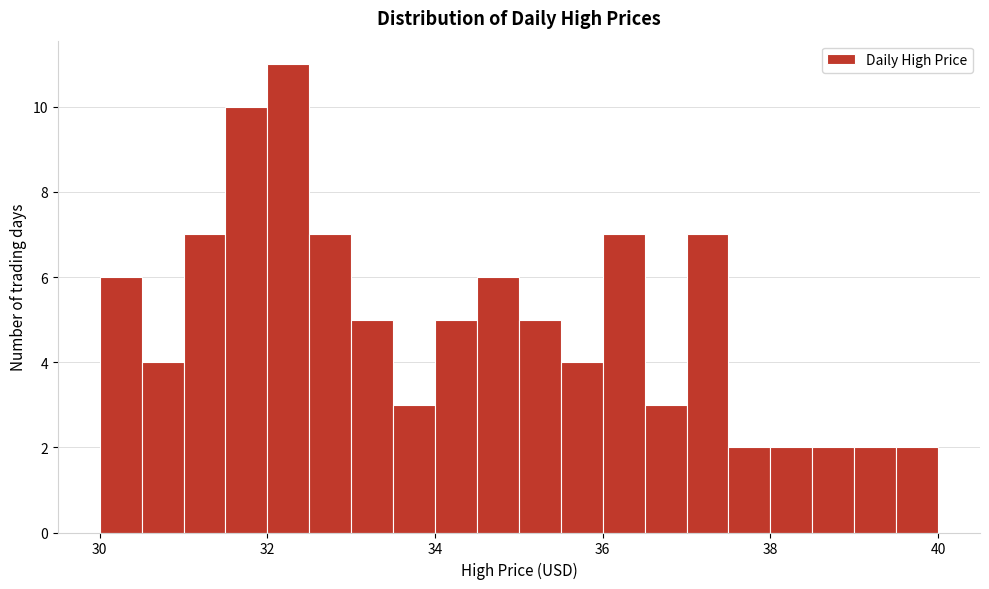

Around what value on the x-axis is the tallest bar? Give the approximate position of its centre, as read against the axis.

32.2